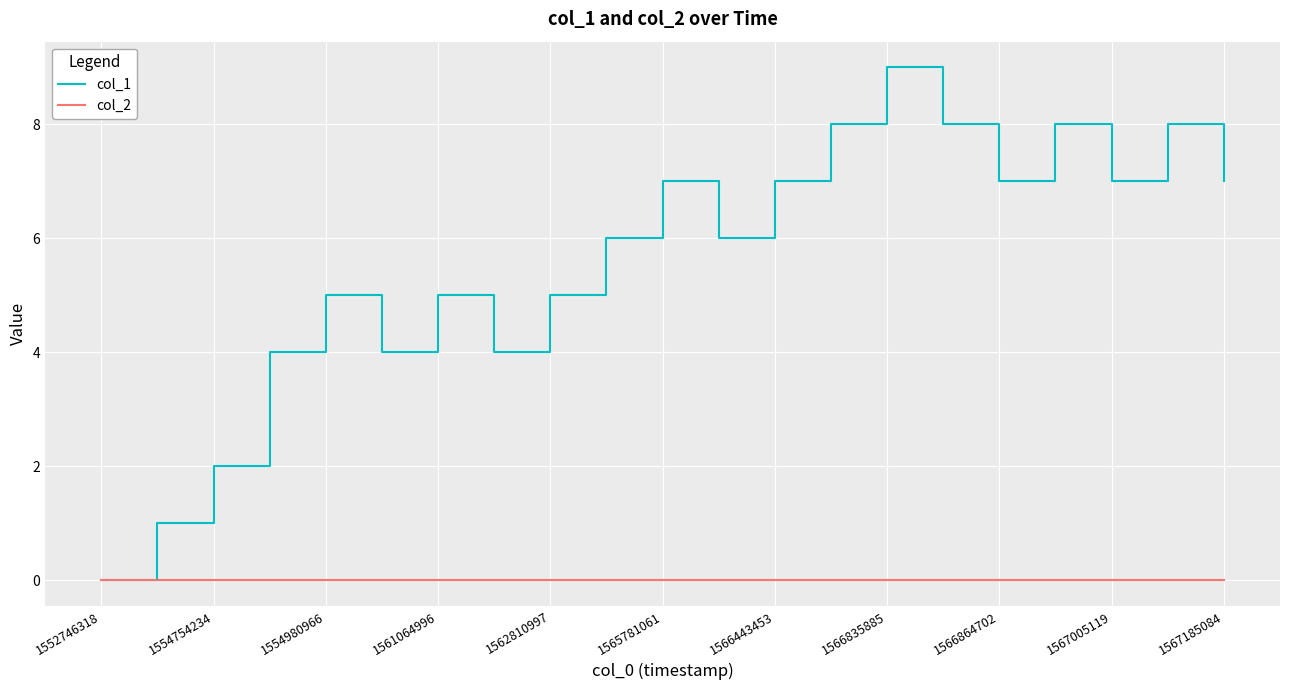

Count the col_1 values in the range 4 to 7.

13